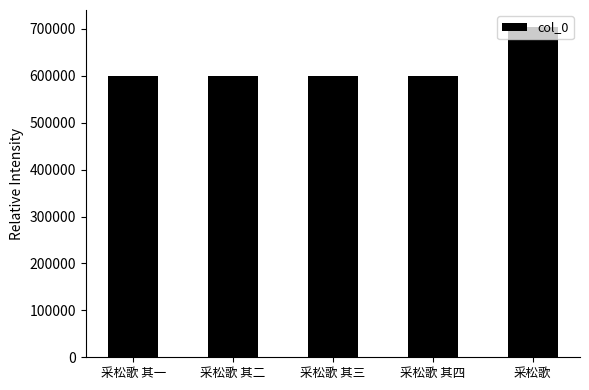

The value at 采松歌 其四 is 849524. True or false?

False